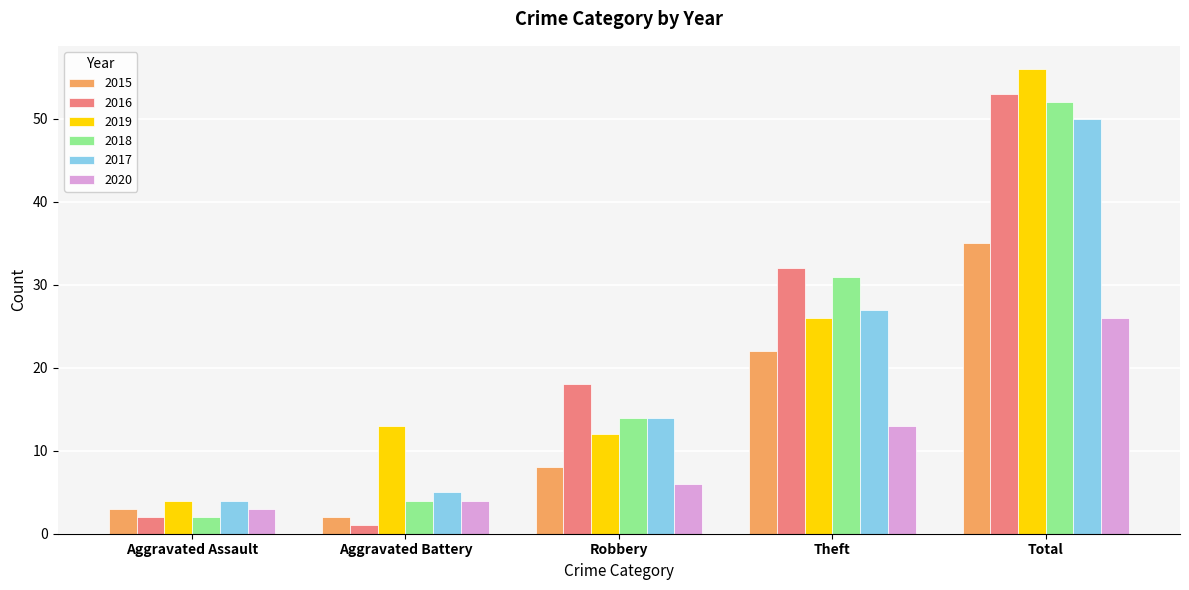

What are all the series names shown in the legend?

2015, 2016, 2019, 2018, 2017, 2020